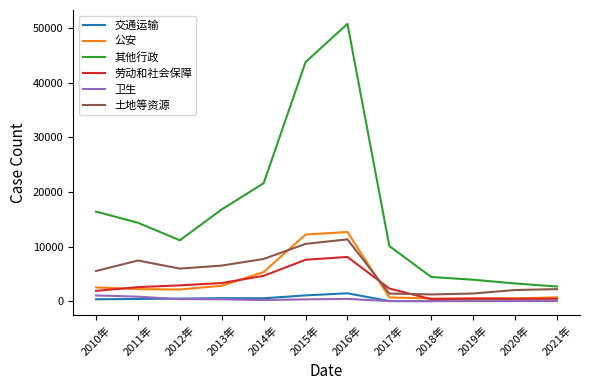

Which series has the widest spread of values?

其他行政